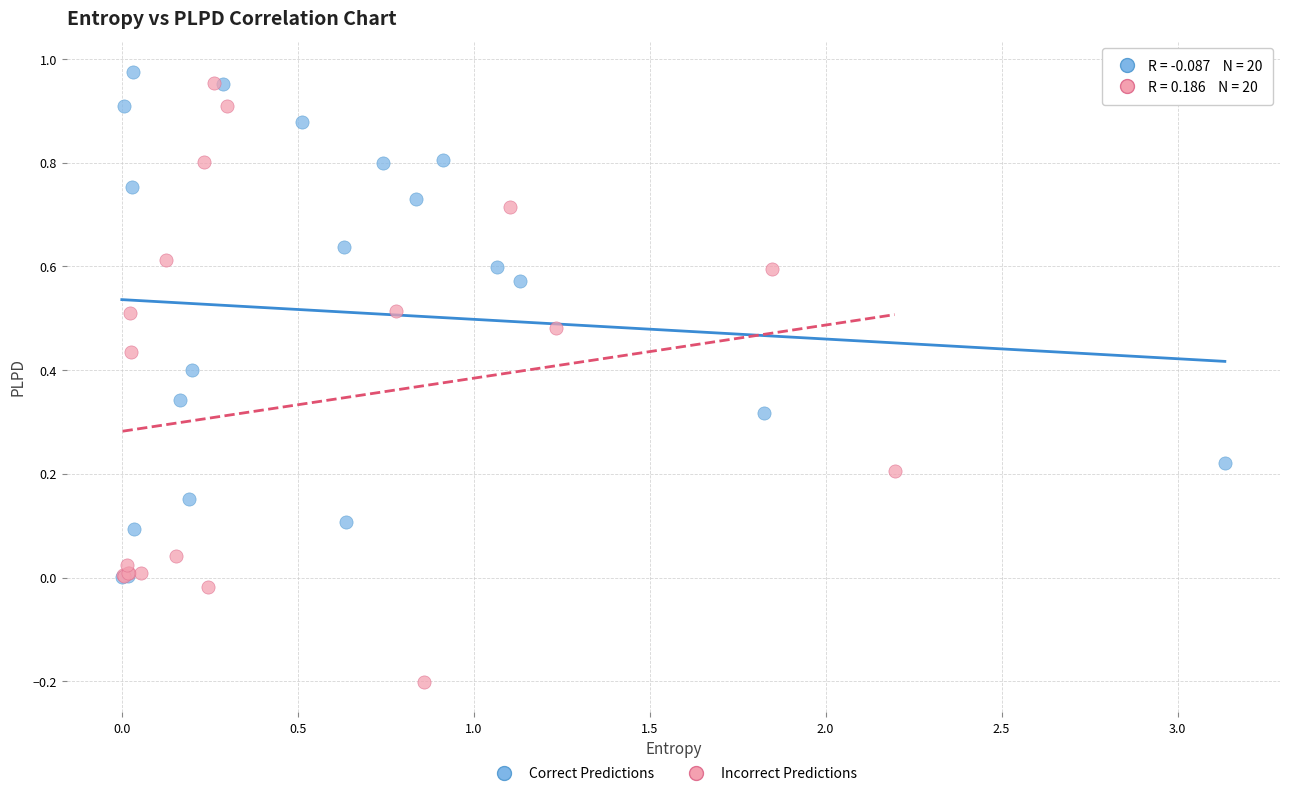

Which series has the widest spread of Y values?

Incorrect Predictions